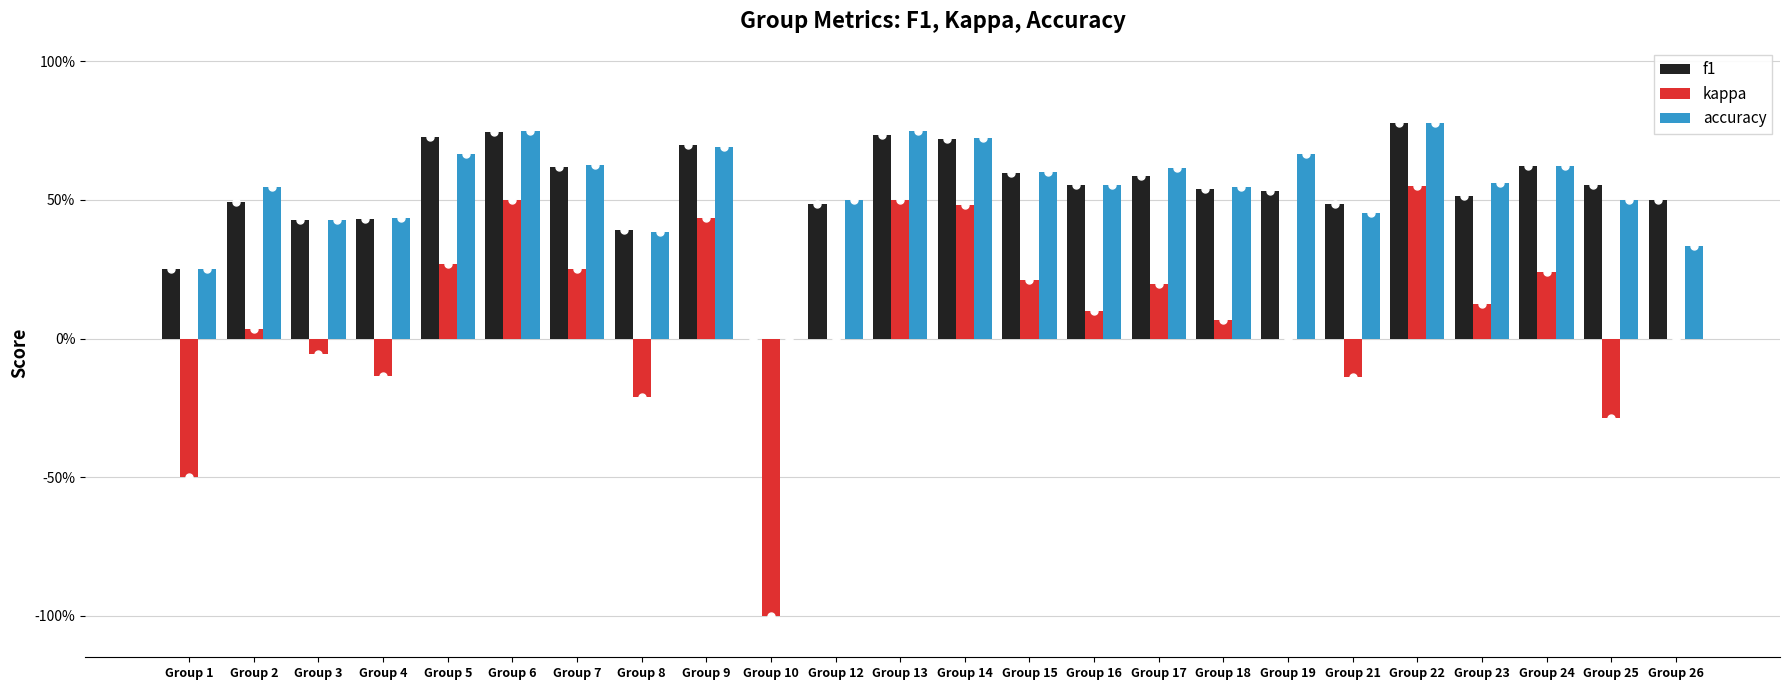

At which label is f1 closest to 0?

Group 10